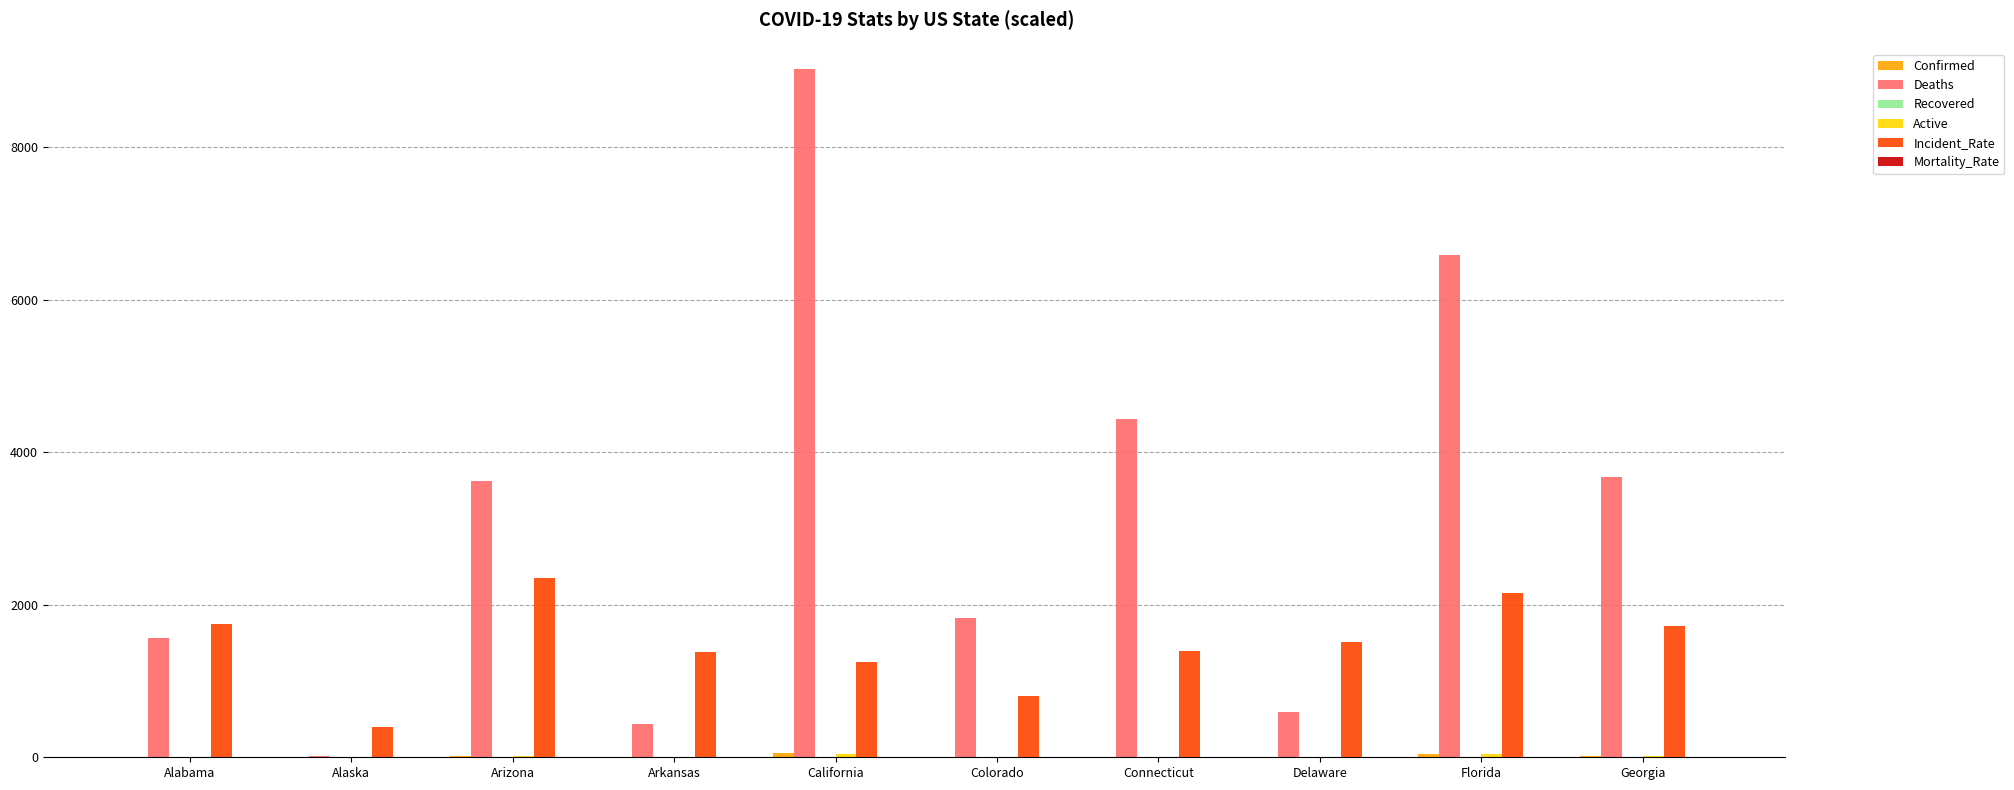

How many groups of bars are there?

10